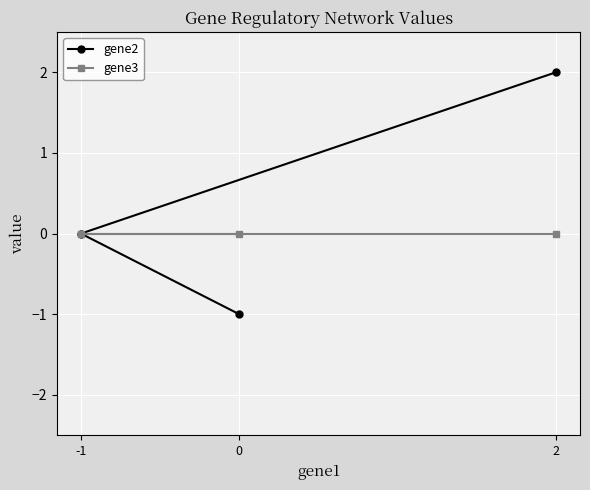

Between 2 and 0, which is larger?

2